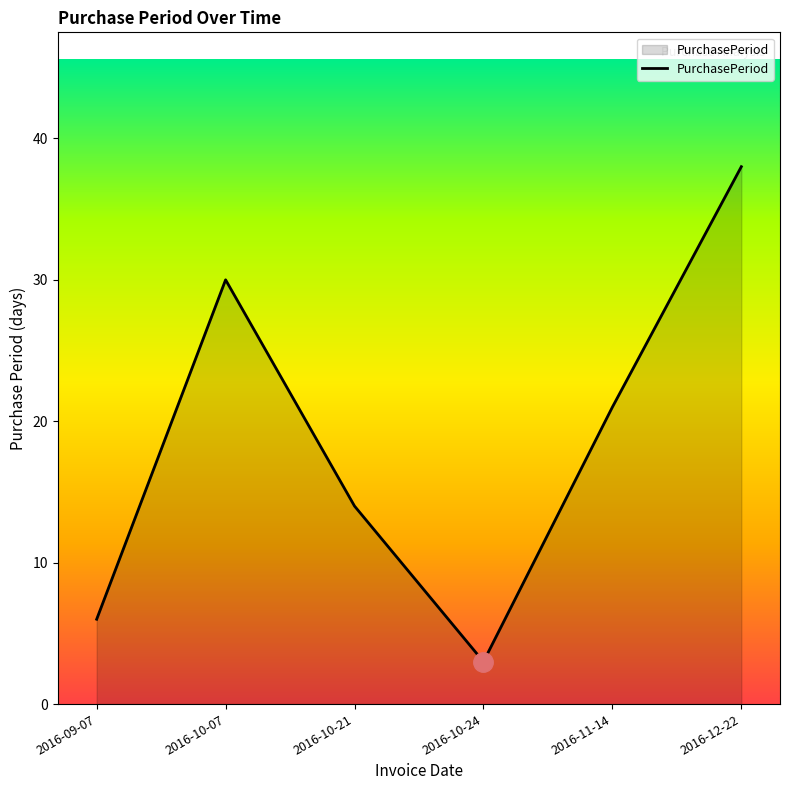

Does the chart have visible grid lines?

No